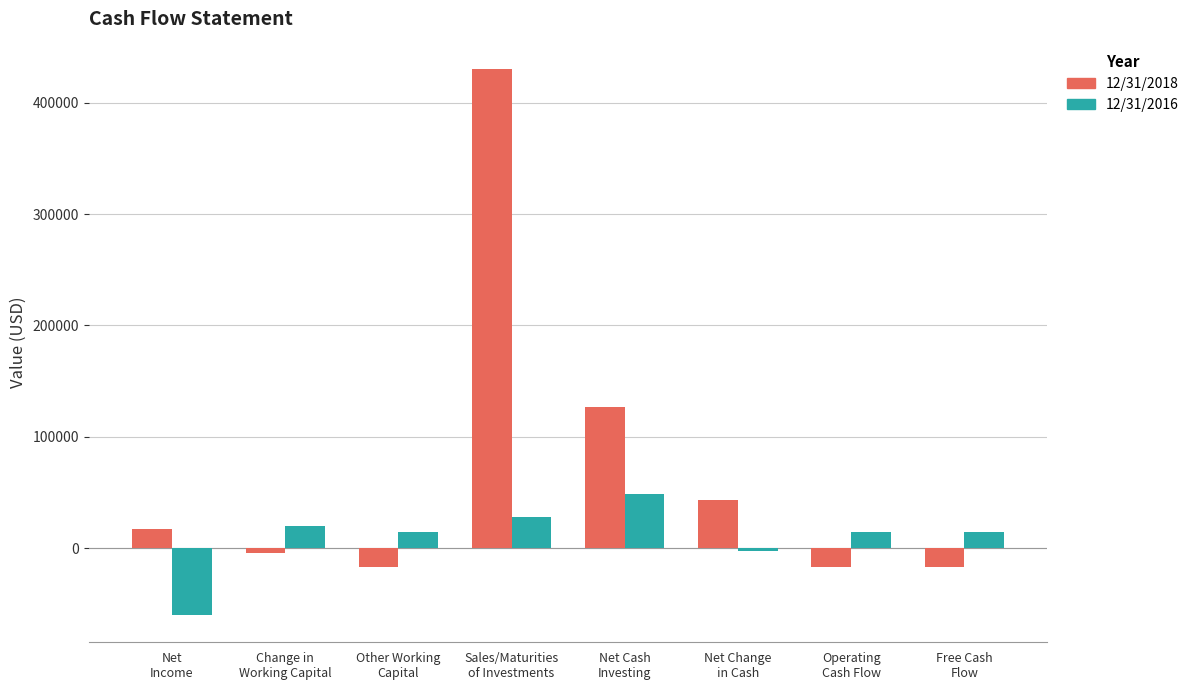

What is the average value of the 12/31/2018 series?

70339